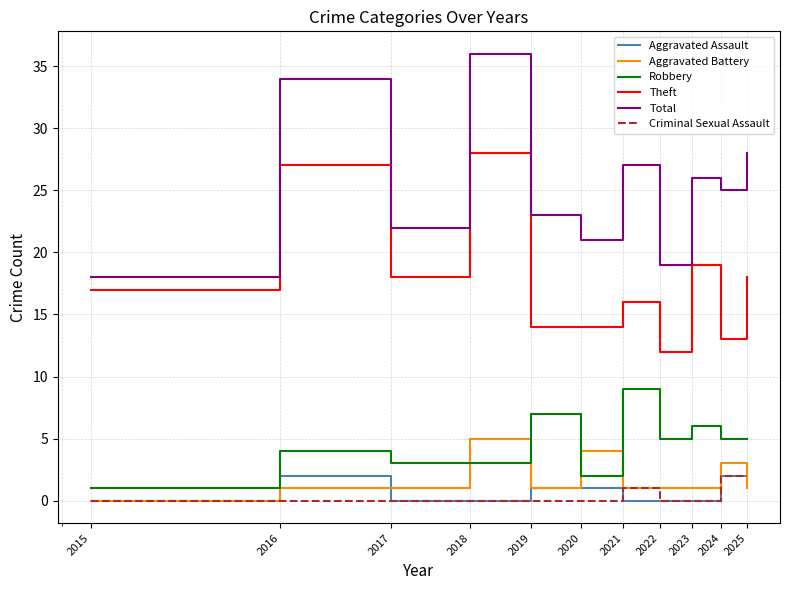

What is the difference between the maximum and minimum values in the Aggravated Assault series?

2